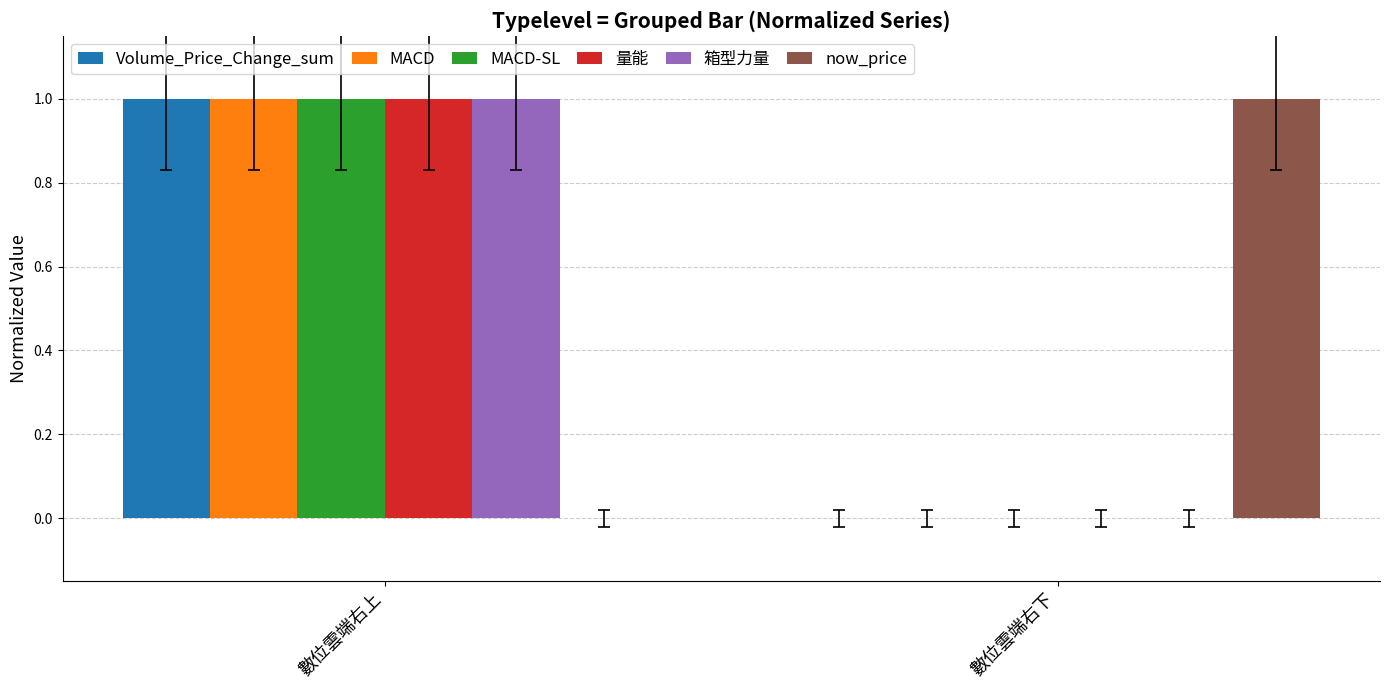

At which category is the sum across all series the highest?

數位雲端右上